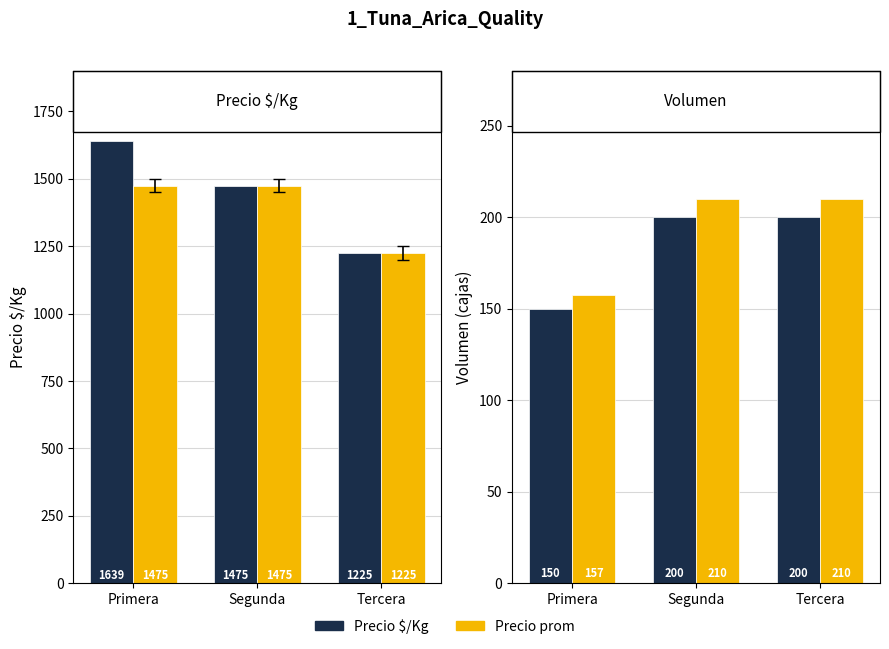

At how many categories does at least one series exceed 769?

3